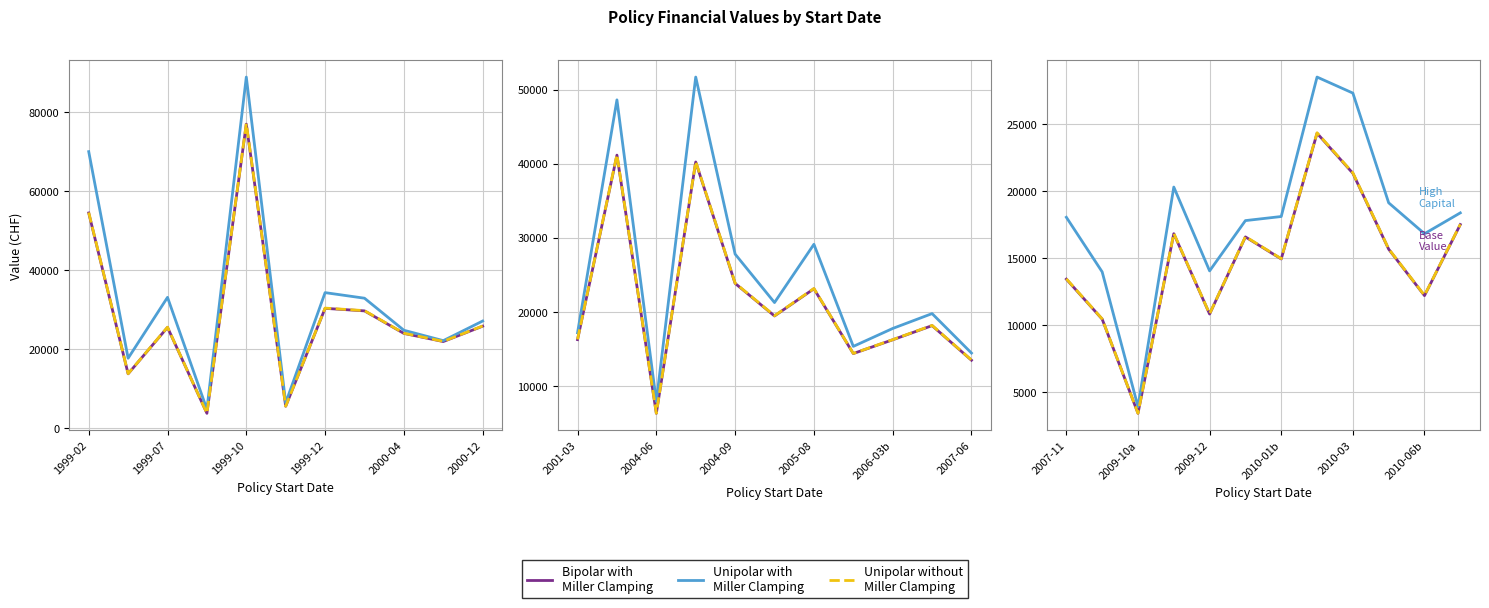

How many values in the Bipolar with
Miller Clamping series exceed 15676?

6